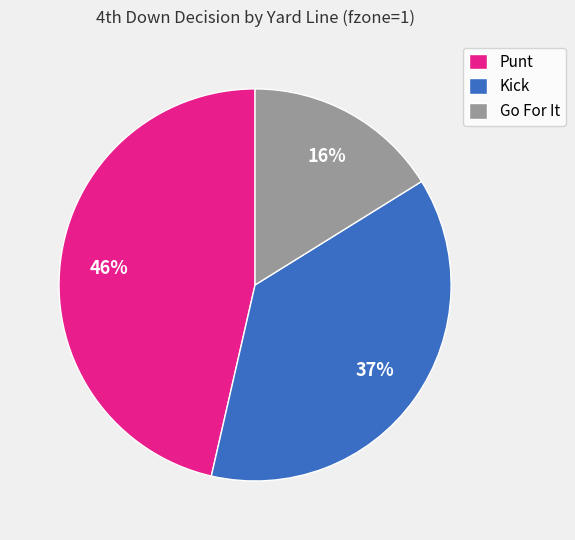

The Go For It slice represents 10% of the pie. True or false?

False